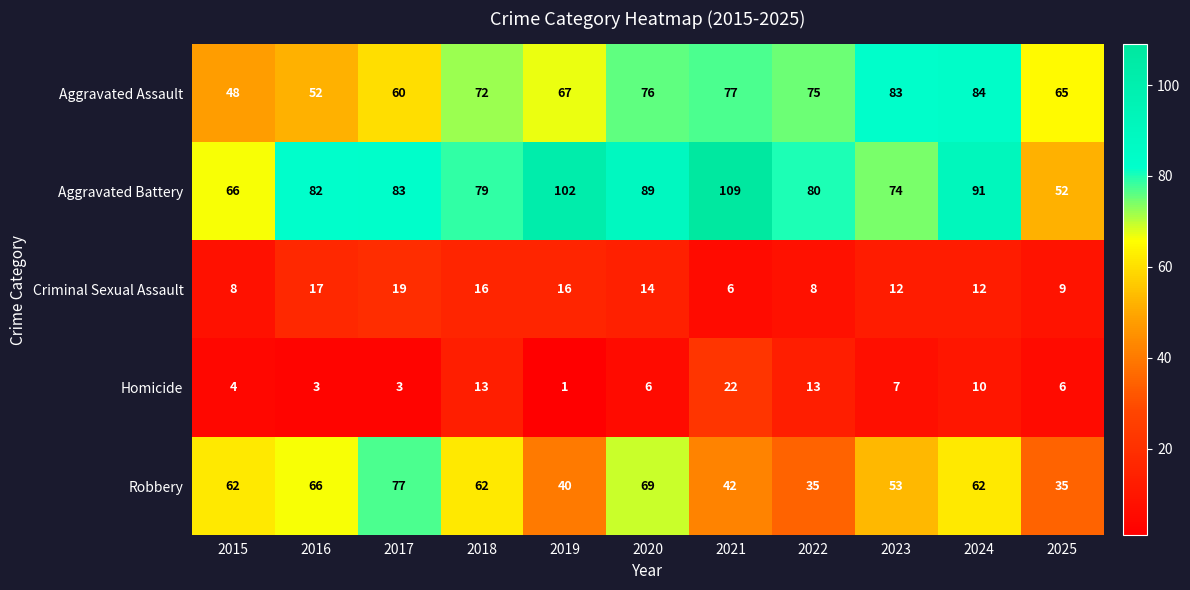

Which category has the highest value across all series?

2021